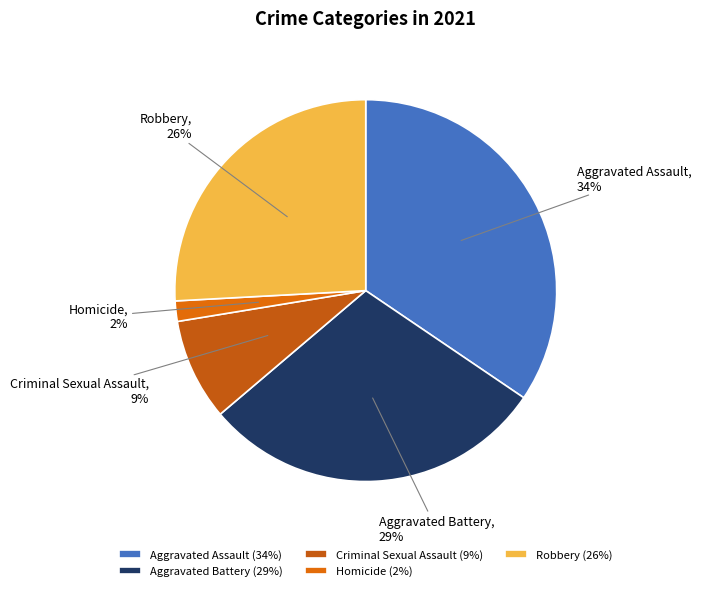

Rank the categories by value from lowest to highest.

Homicide, Criminal Sexual Assault, Robbery, Aggravated Battery, Aggravated Assault